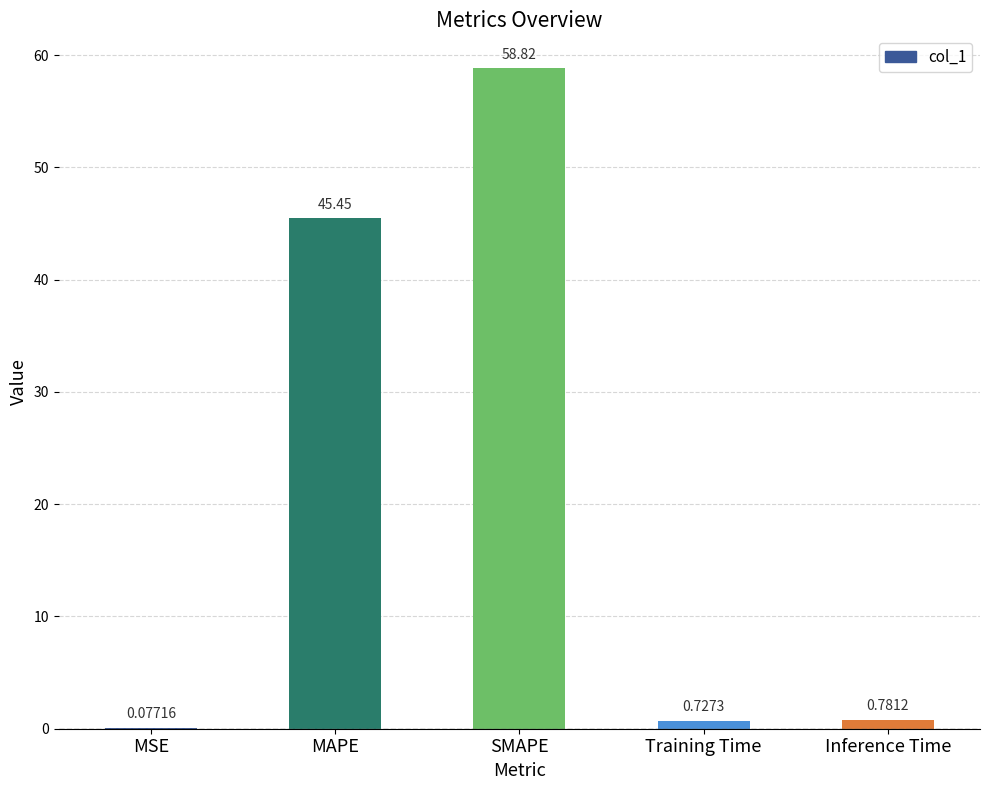

At which label is the value closest to 29?

MAPE